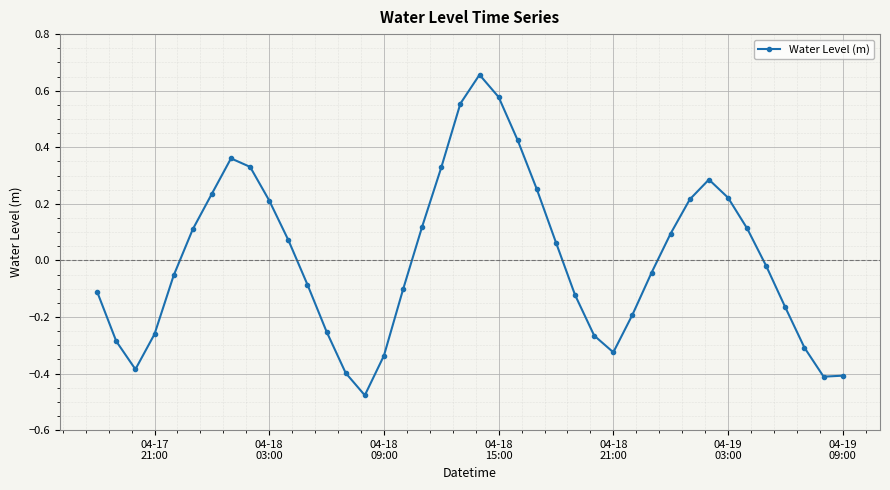

What is the difference between the maximum and minimum values?

1.1